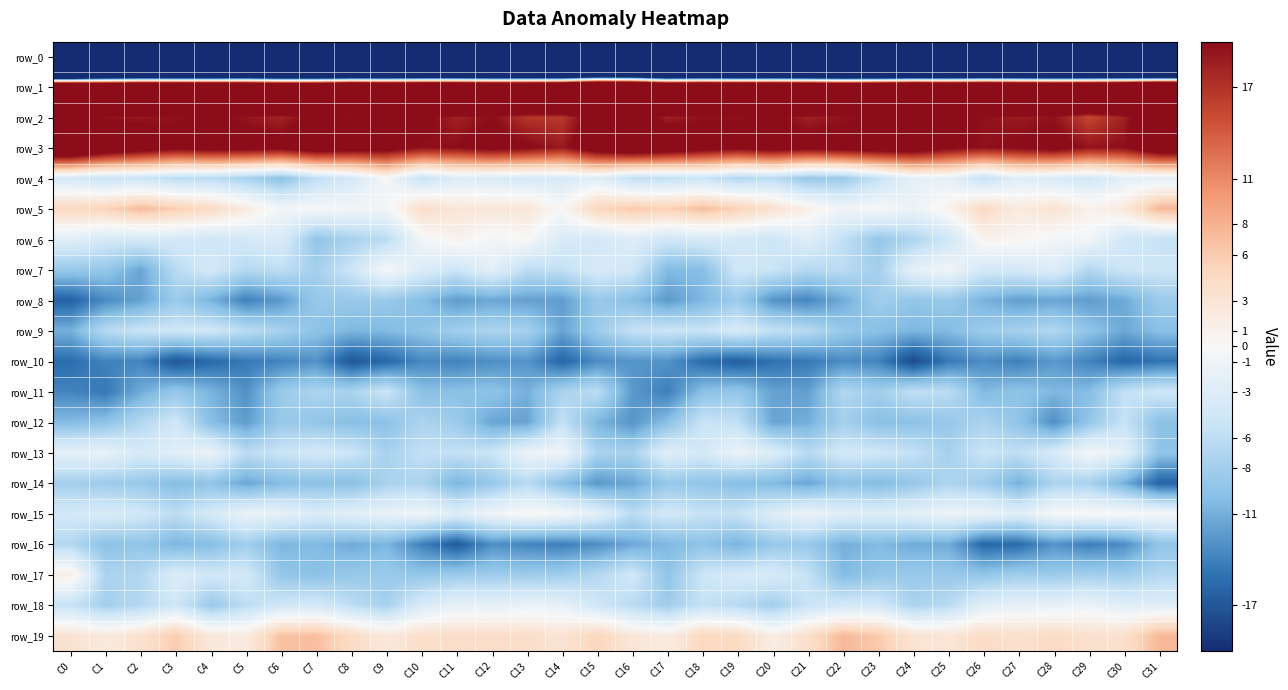

The row_14 series shows -11.3 at C25. True or false?

False